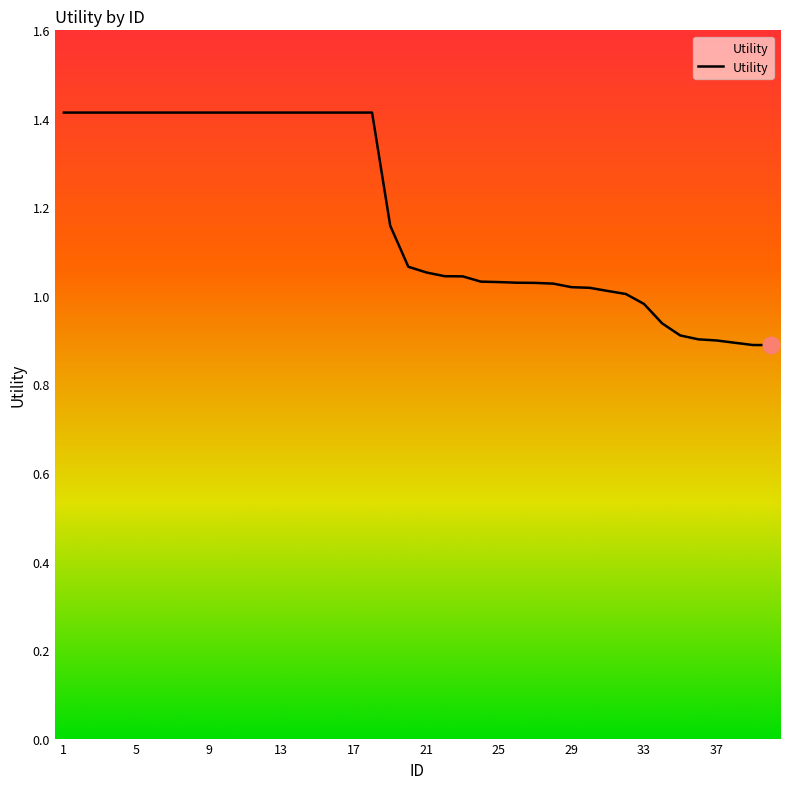

What is the greatest value displayed?

1.4